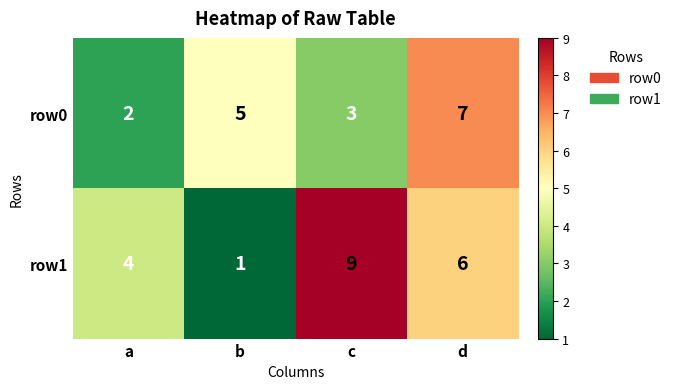

The row1 series shows 6 at d. True or false?

True